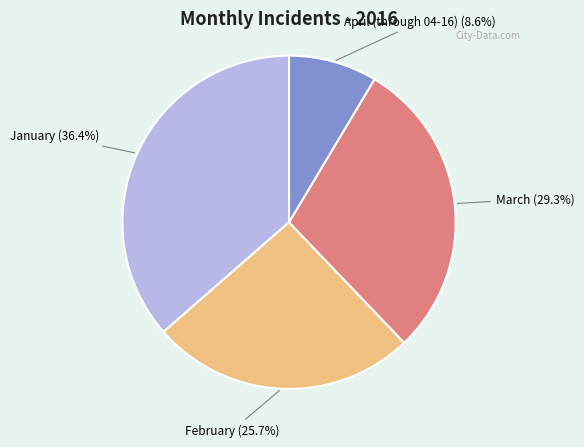

Does any single category account for the majority?

No